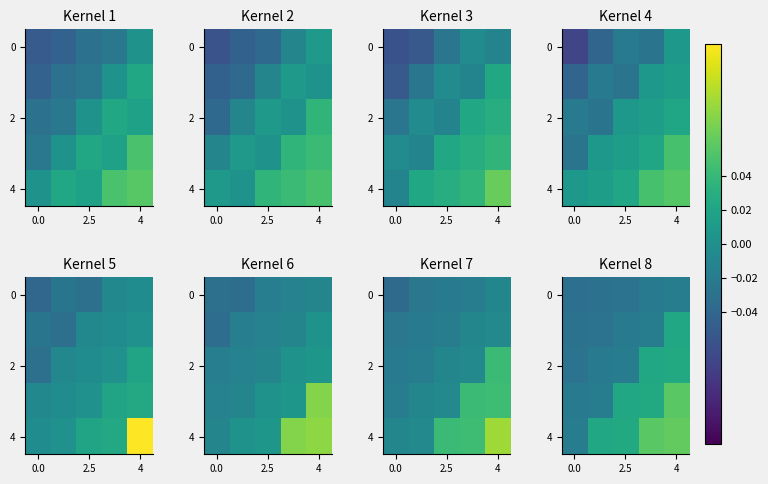

At which category is the sum across all series the highest?

4